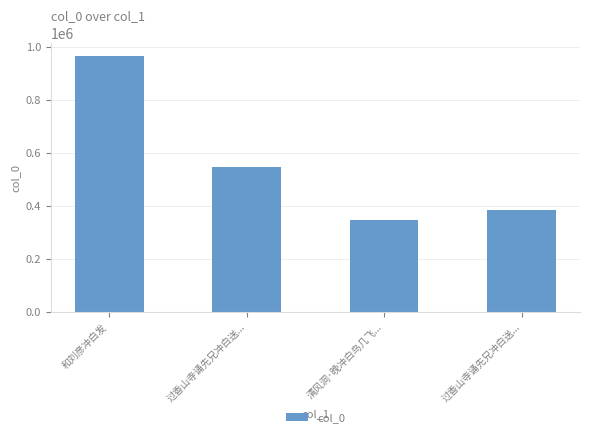

Are the bars horizontal?

No